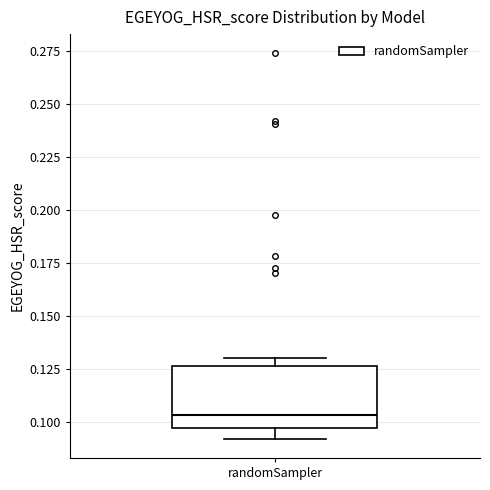

Where is the lower edge of the box for randomSampler on the y-axis? The values are not printed on the chart, so give them approximately, as read against the axis.

0.095